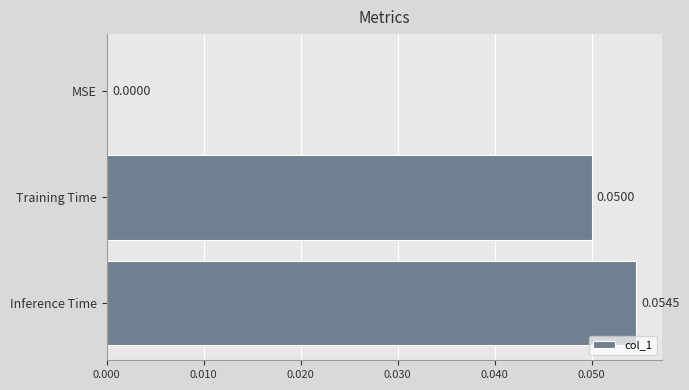

Which label corresponds to the largest value in the chart?

Inference Time